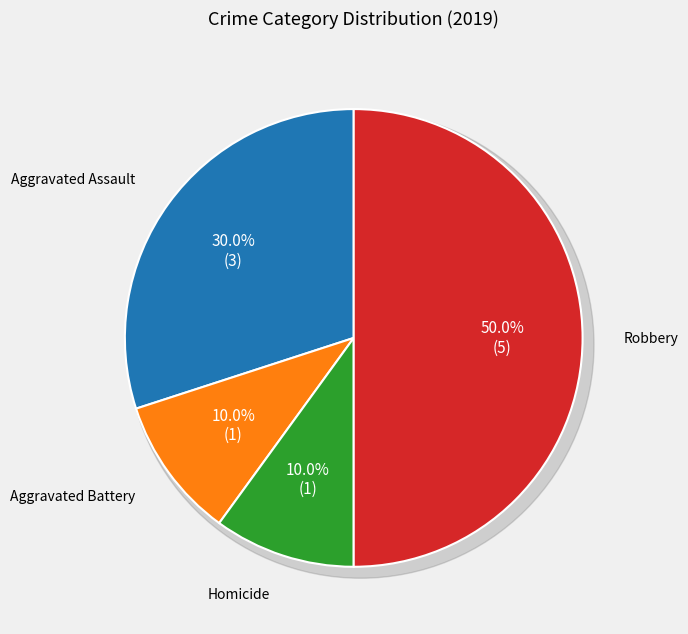

Is there a majority slice in this chart?

No